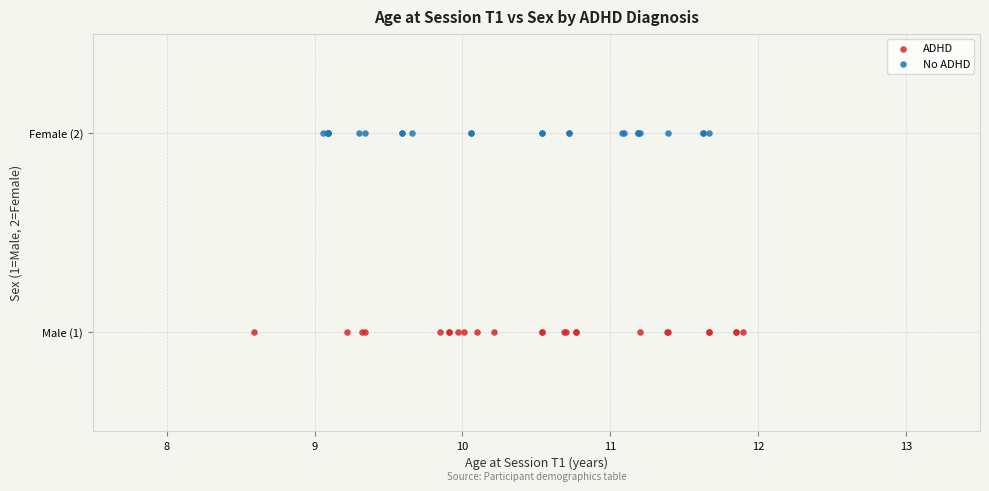

Which series reaches the maximum Y coordinate?

No ADHD